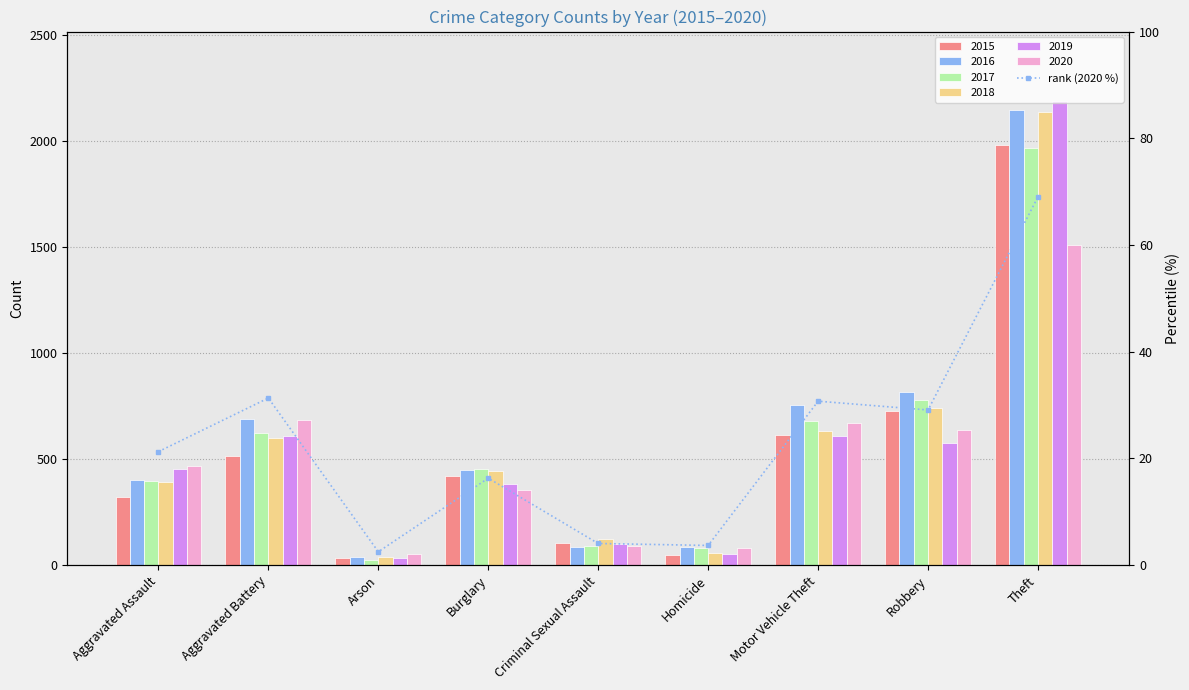

What is the change in value from Arson to Theft?

+66.5